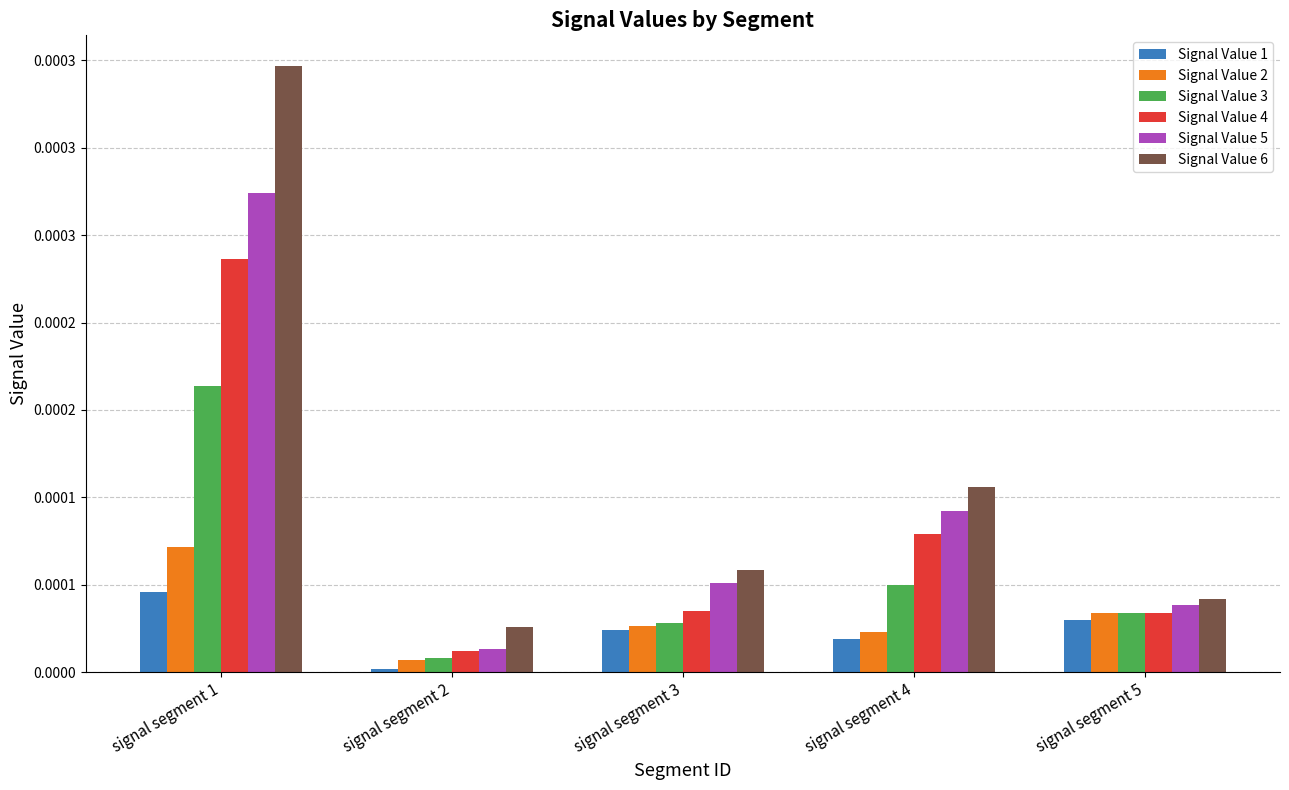

What are all the series names shown in the legend?

Signal Value 1, Signal Value 2, Signal Value 3, Signal Value 4, Signal Value 5, Signal Value 6